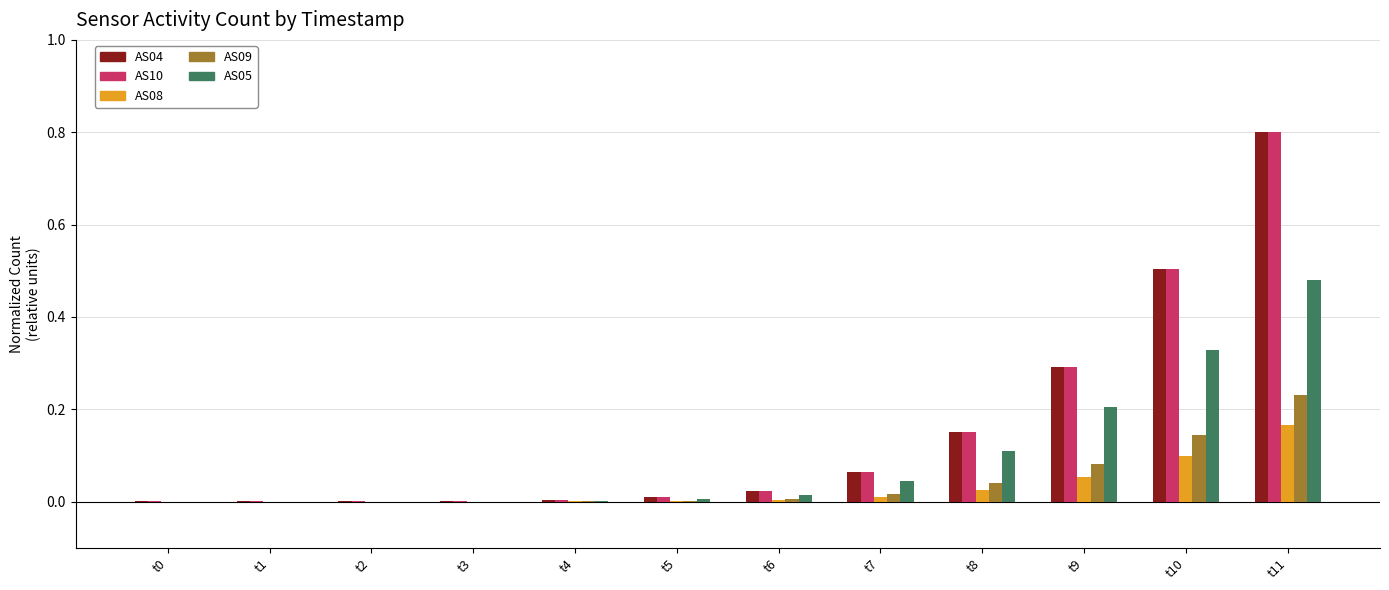

At which category is the sum across all series the highest?

t11